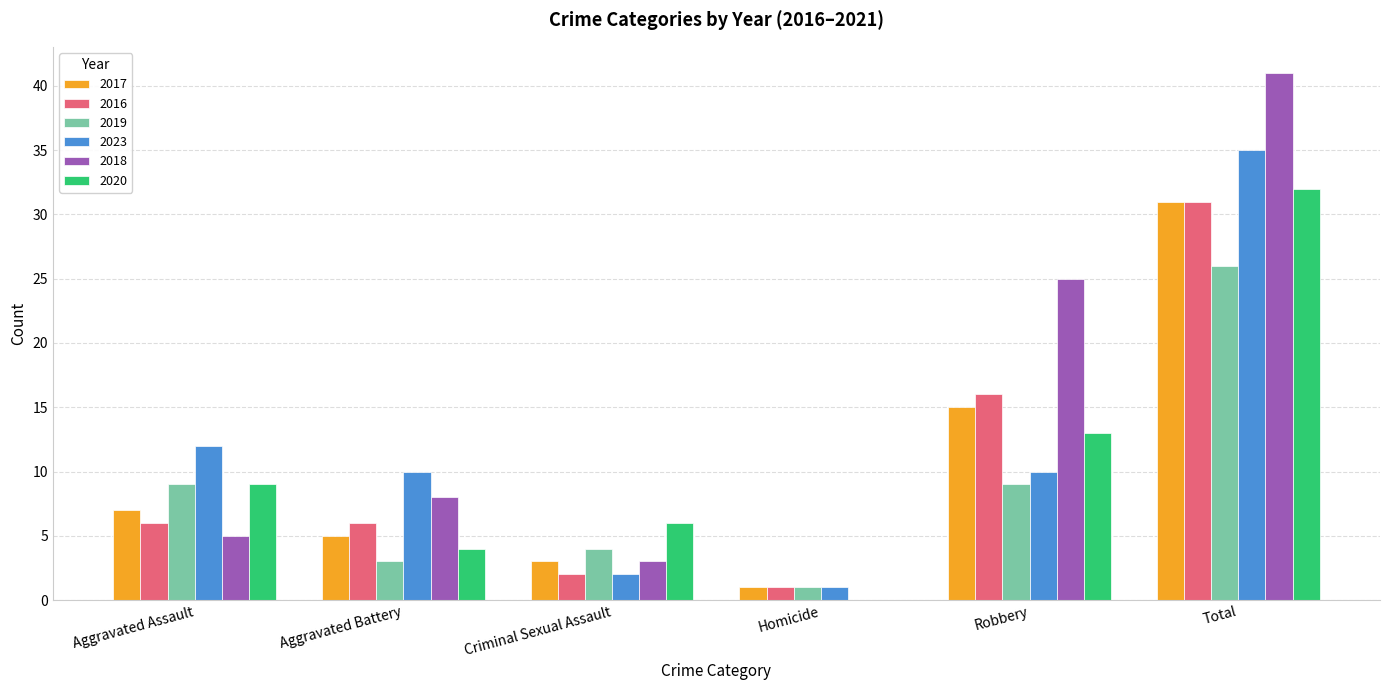

Which series has the largest total across all categories?

2018